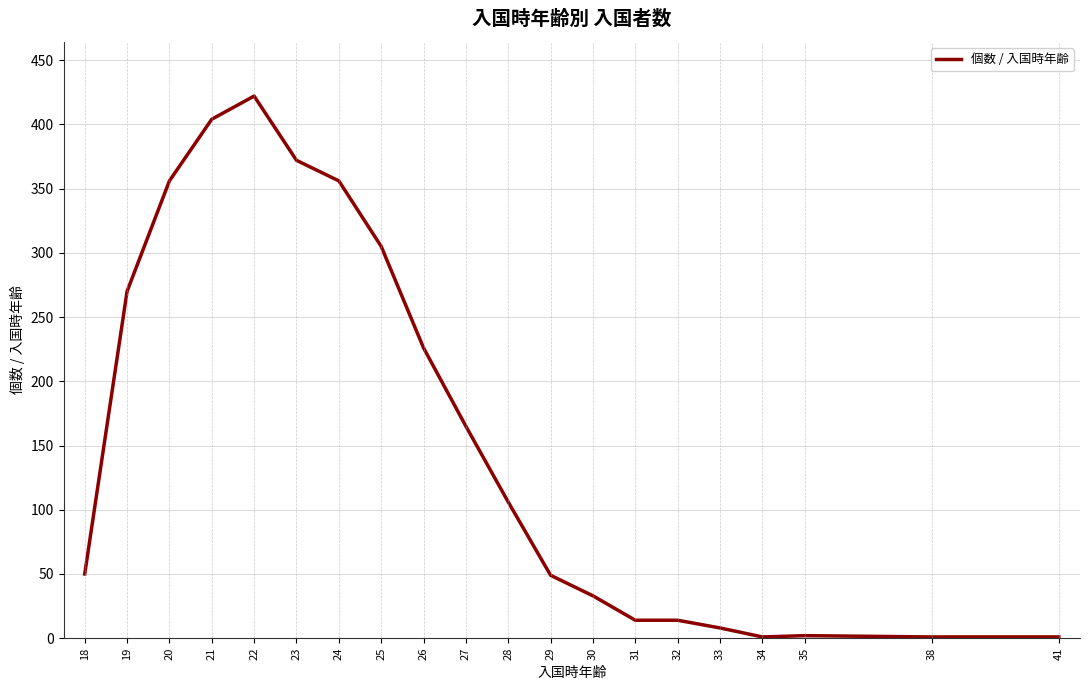

How many lines are shown in the chart?

1